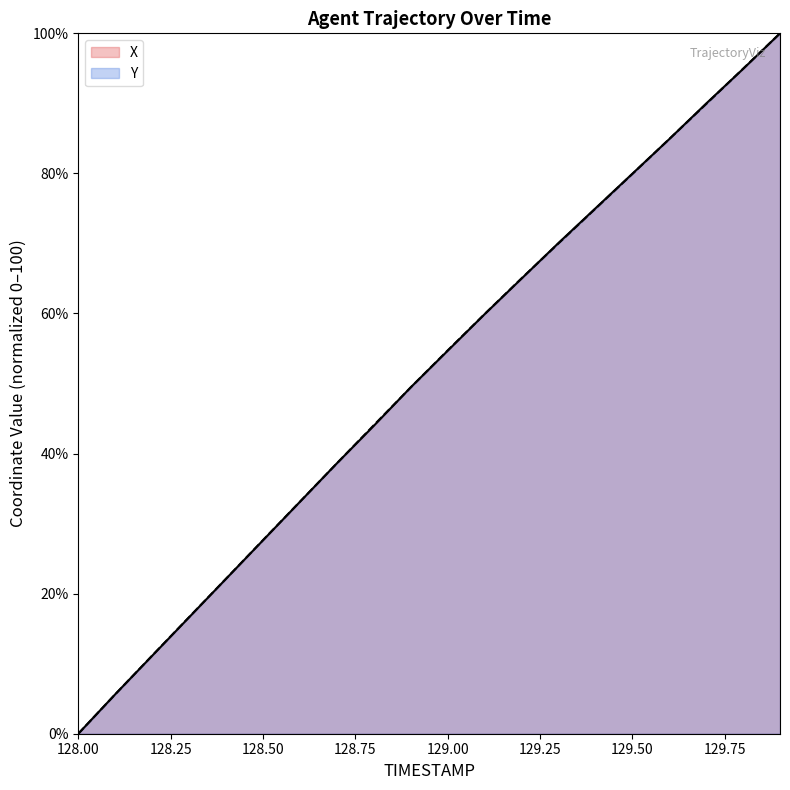

What position from the right is 128.4?

16